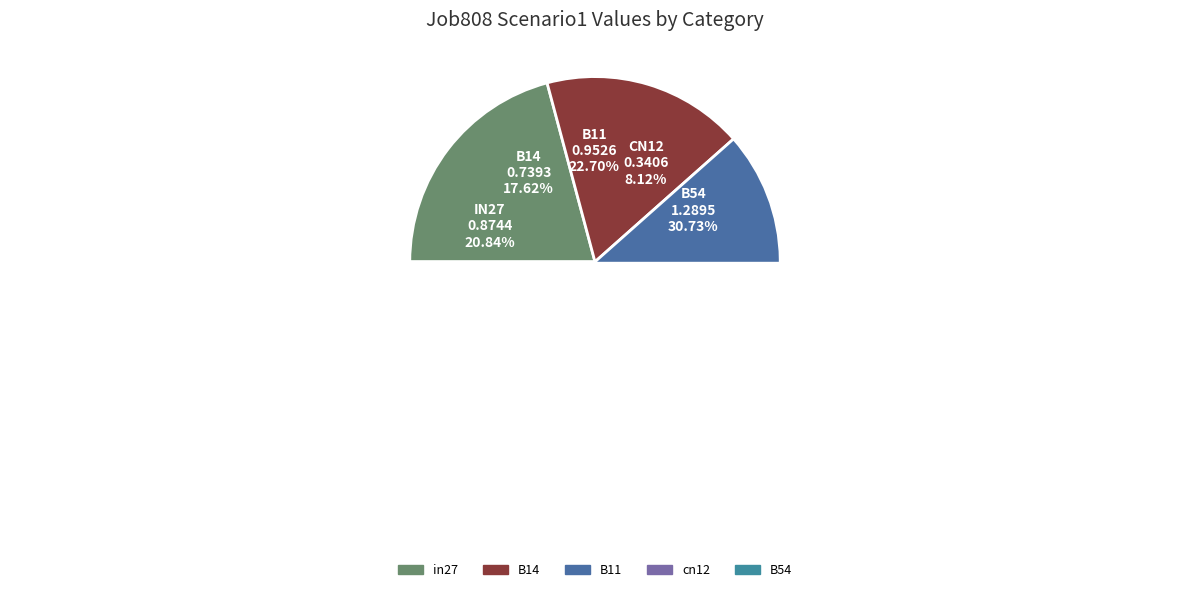

Which category has the smallest portion of the pie?

cn12